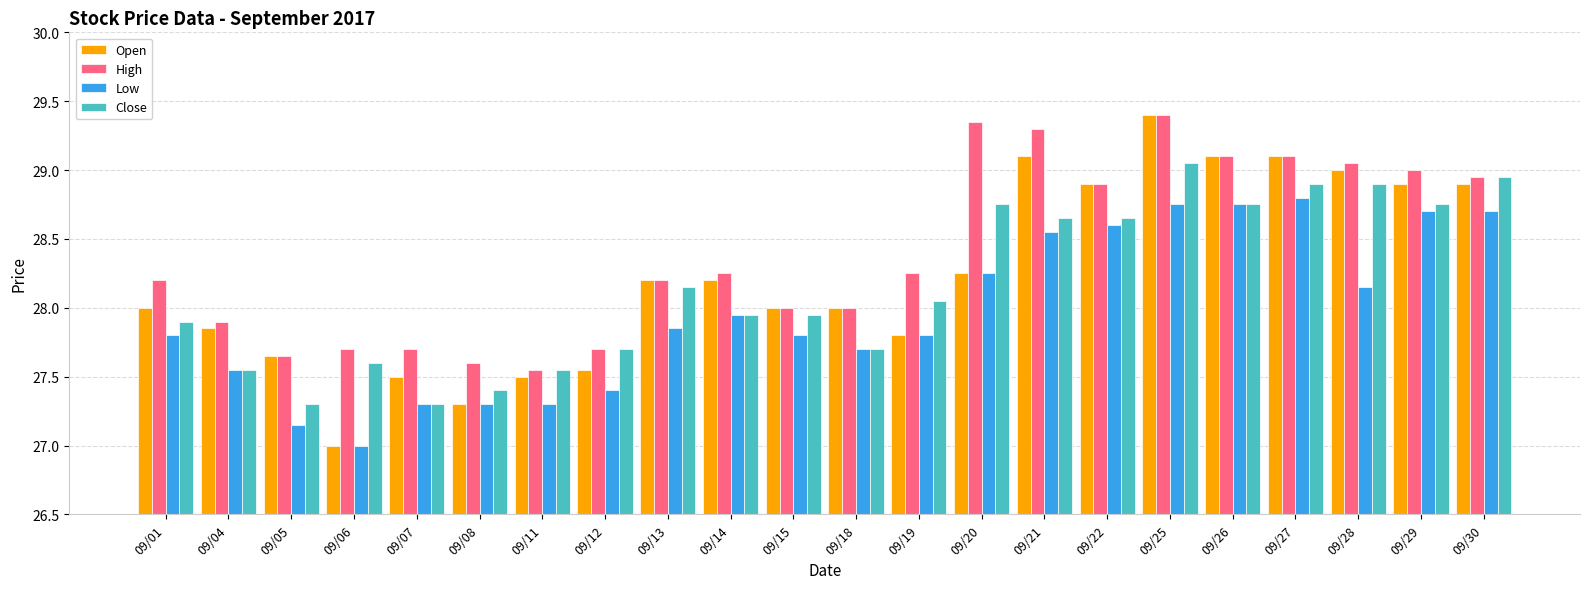

What is the spread (max minus min) of values at 09/08?

0.3